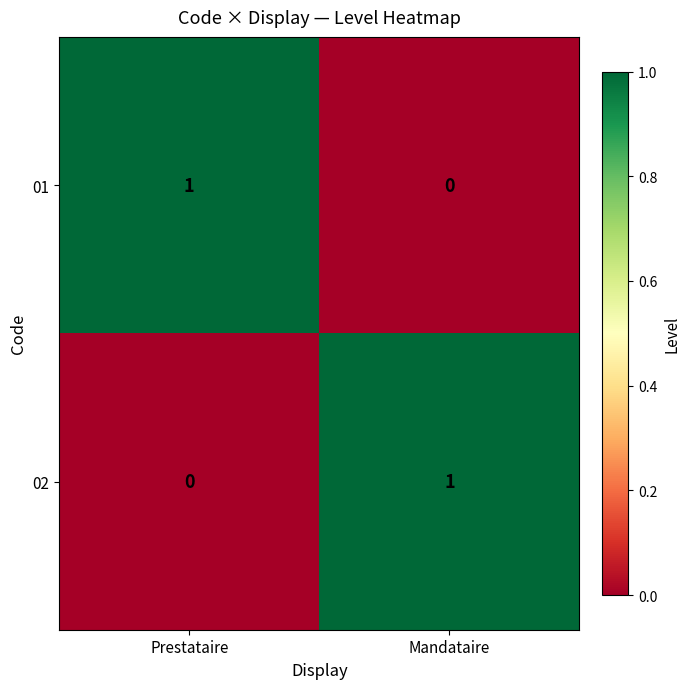

What is the difference between the highest and lowest values at Prestataire?

1